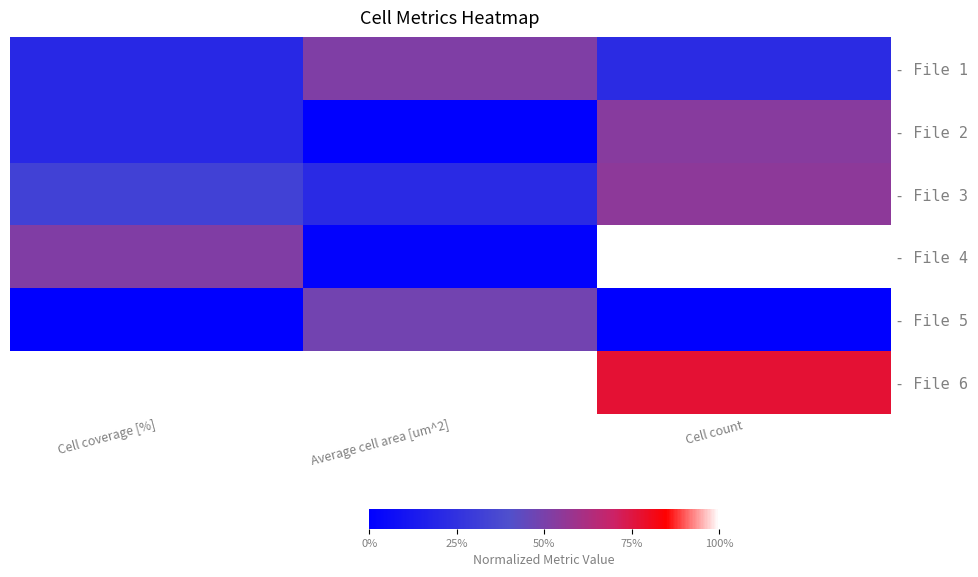

How many series are shown in this chart?

6